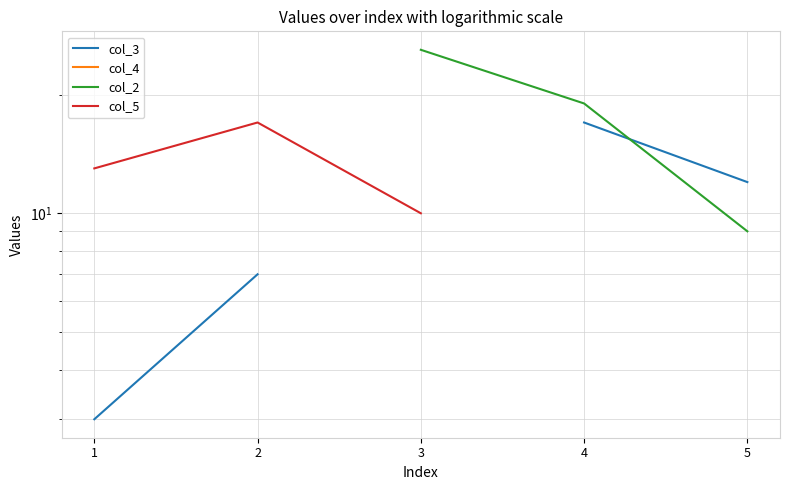

Which series changed the most between 2 and 4?

col_3